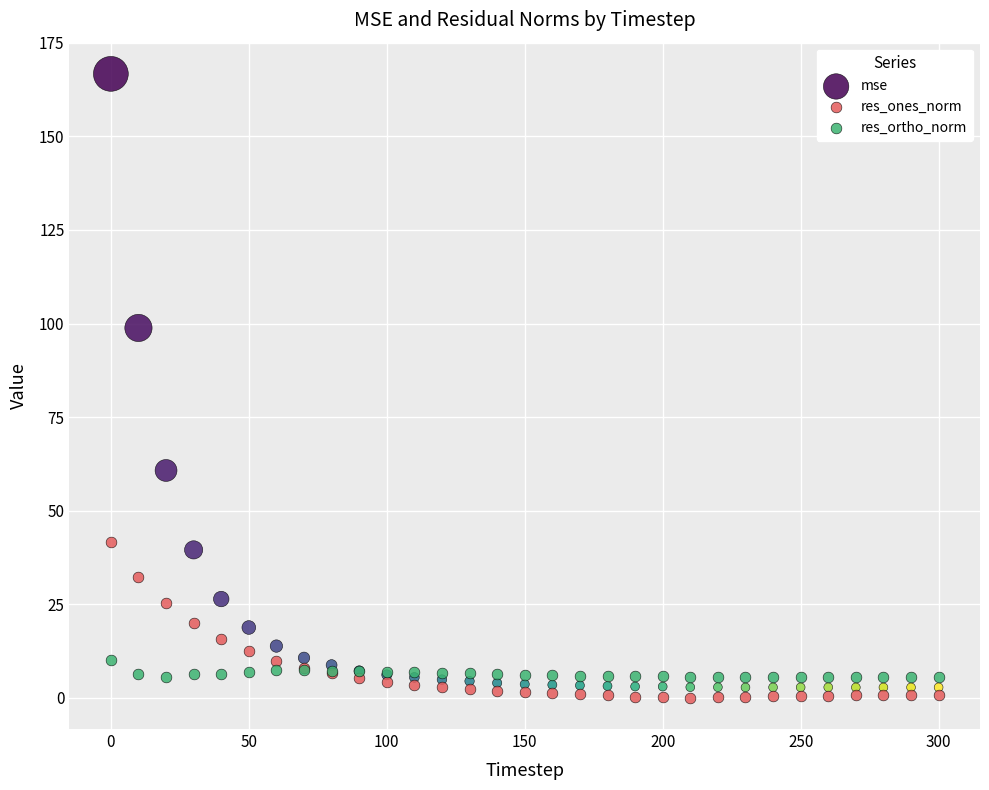

Which series reaches the minimum Y coordinate?

res_ones_norm